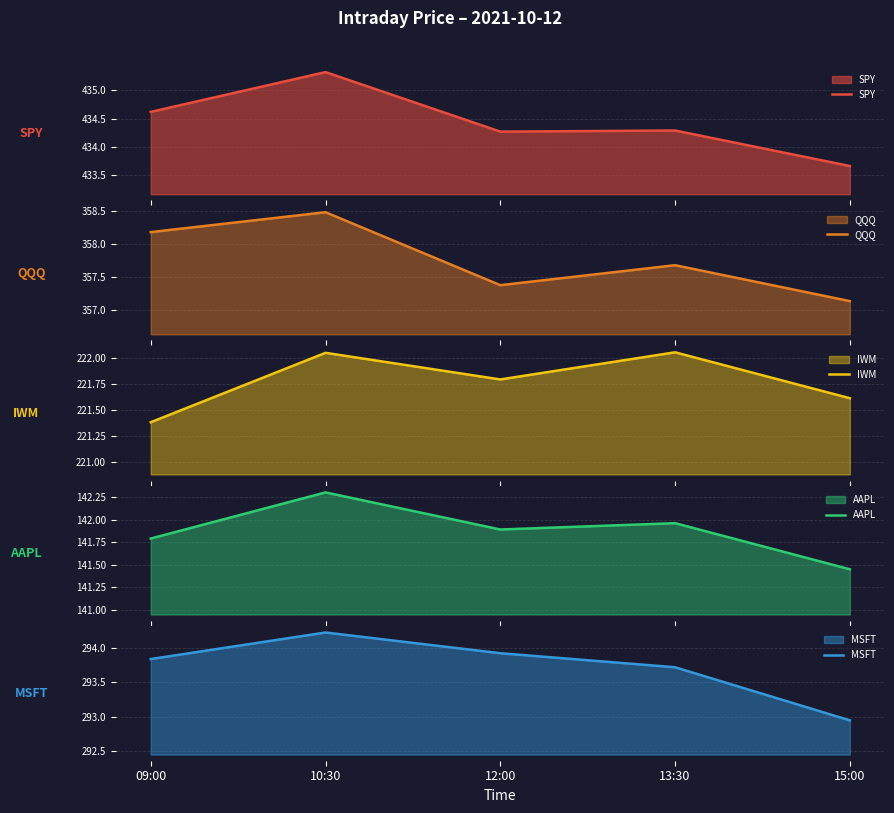

What is the sum of the AAPL values at 10:30 and 15:00?

283.8